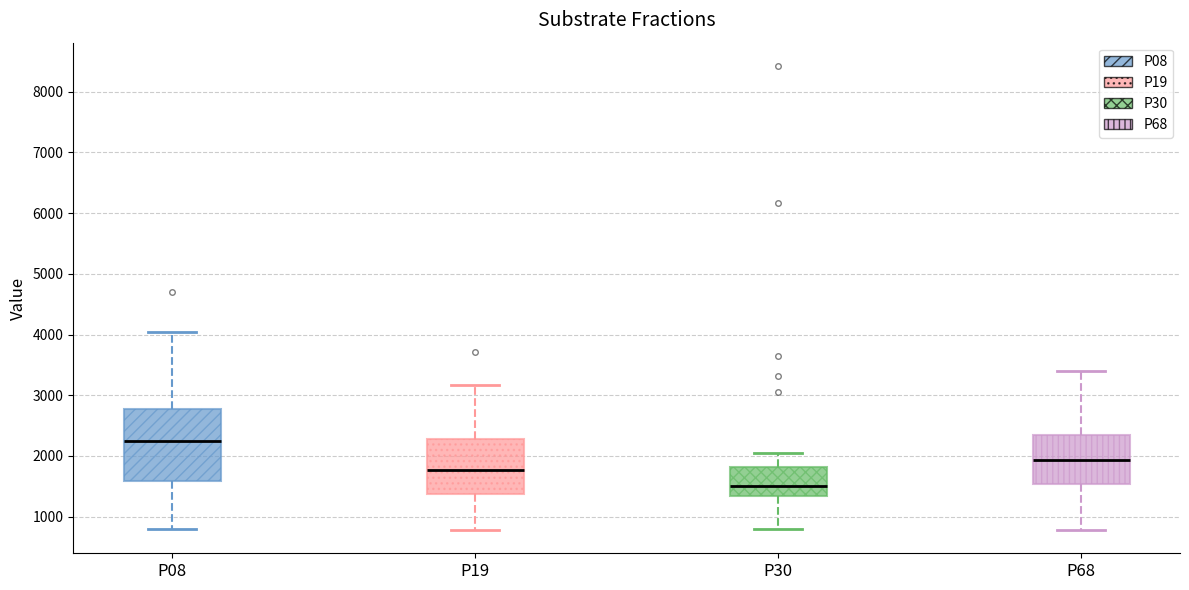

Comparing the boxes themselves (not the whiskers), which one is the tallest?

P08